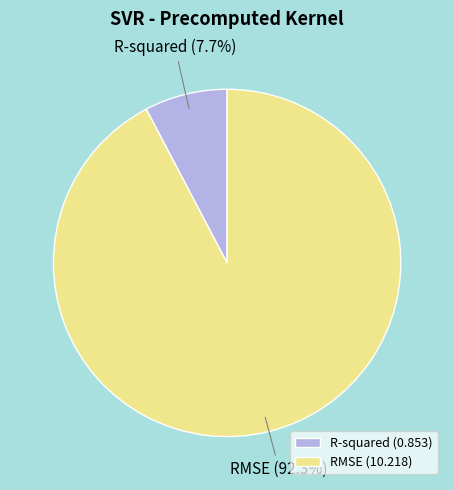

What percentage is the R-squared slice, to the nearest percent?

8%